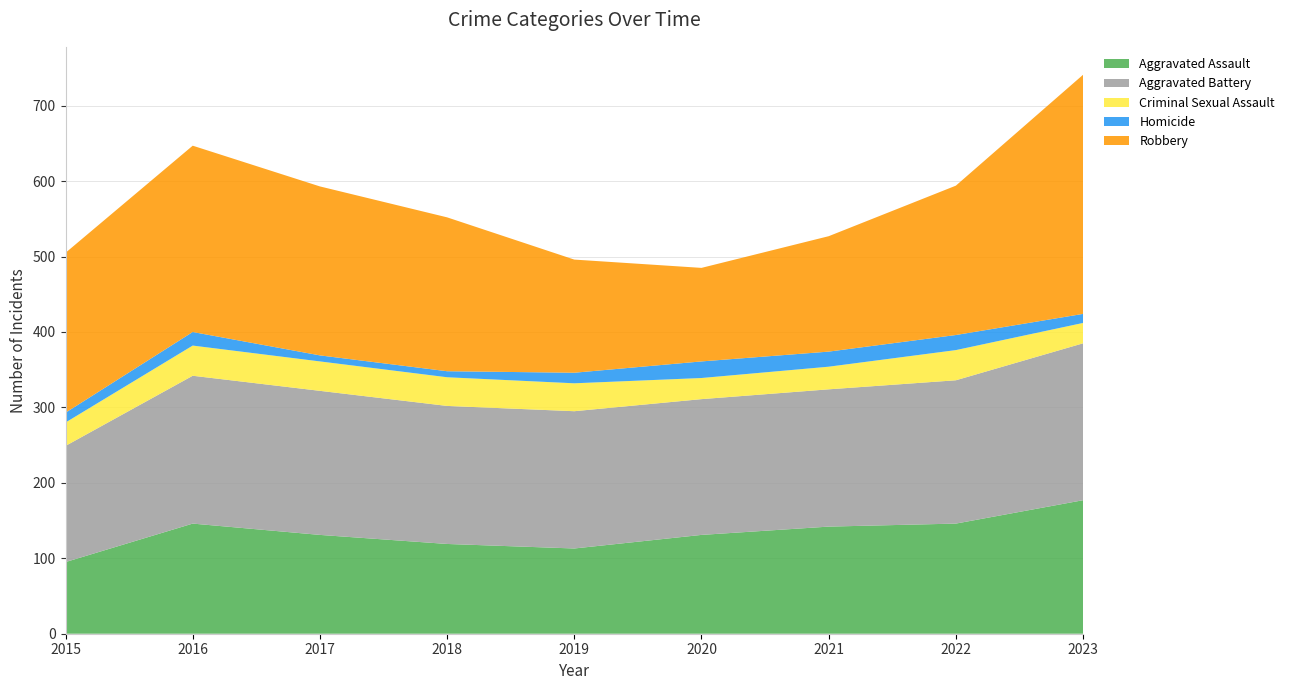

Reading left to right, what are all the values shown in this chart?

Aggravated Assault: 95	146	131	119	113	131	142	146	177
Aggravated Battery: 154	196	191	183	182	180	182	190	208
Criminal Sexual Assault: 31	40	39	38	37	28	30	40	27
Homicide: 13	18	8	8	14	22	20	20	12
Robbery: 212	247	224	204	150	124	153	198	317